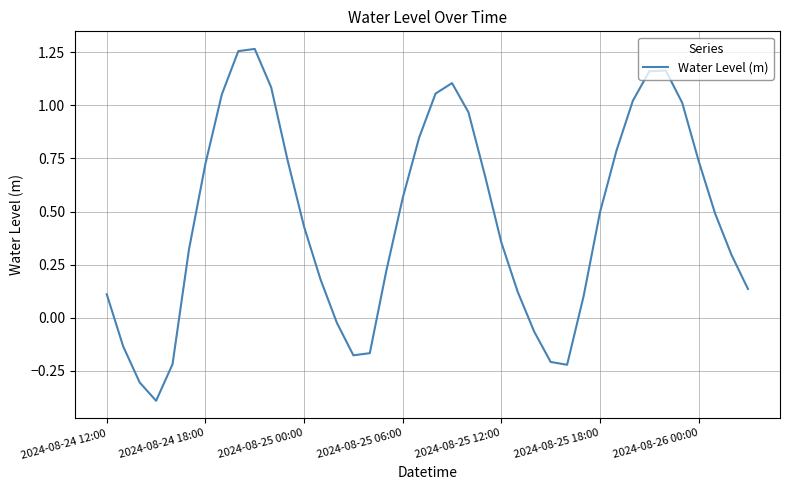

What is the smallest value displayed?

-0.4